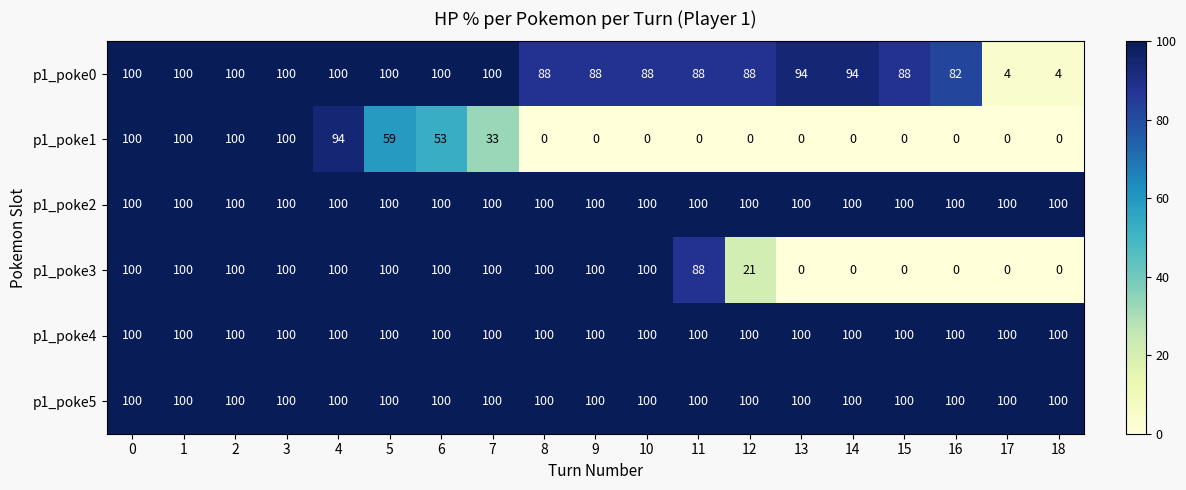

What is the greatest value displayed?

100